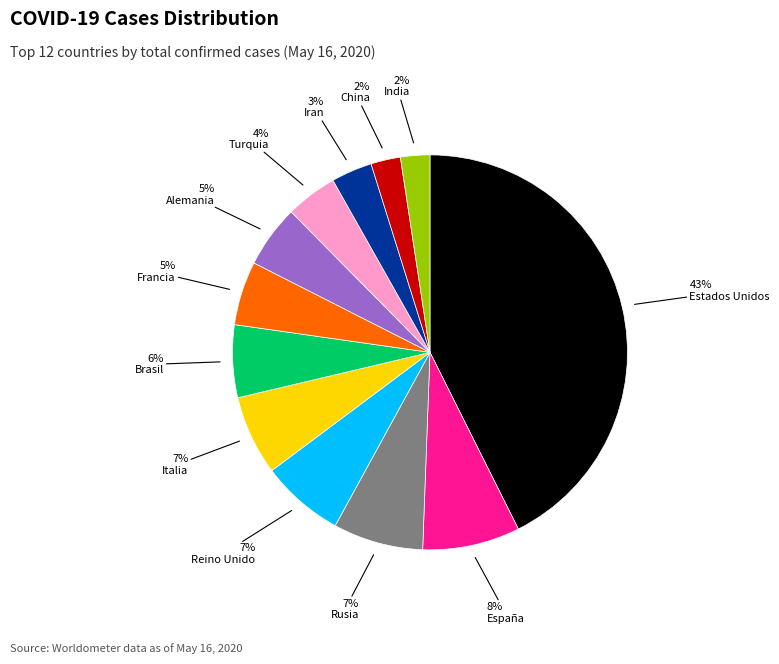

To the nearest percent, what is the average slice percentage?

8%